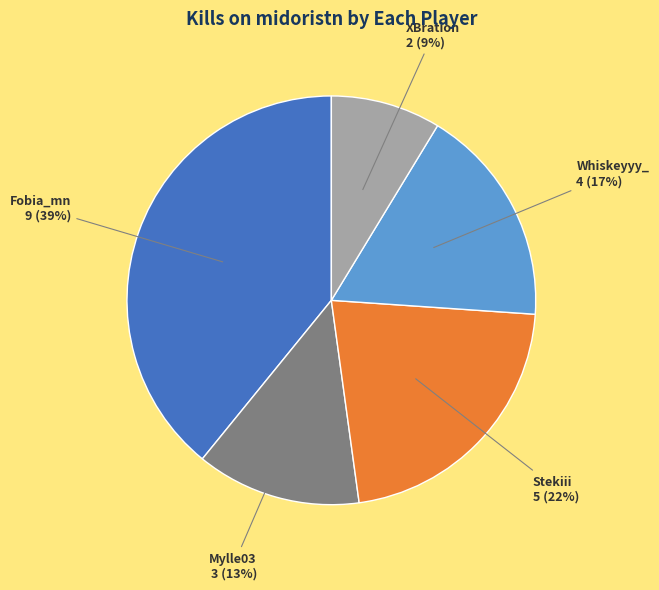

Is there a majority slice in this chart?

No